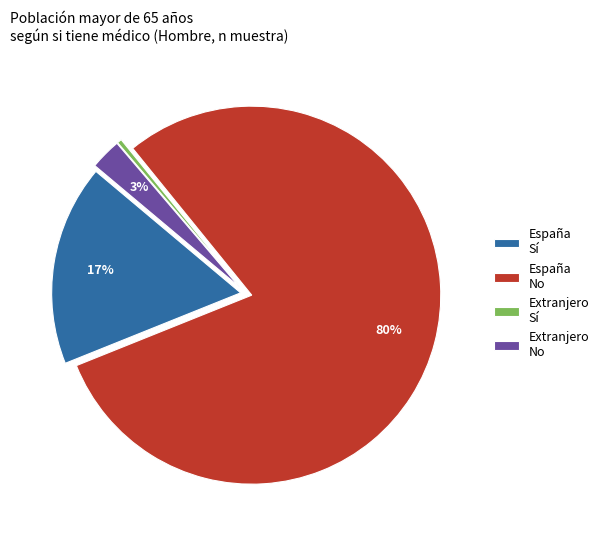

Combined, do Extranjero Sí and Extranjero No account for over 50%?

No